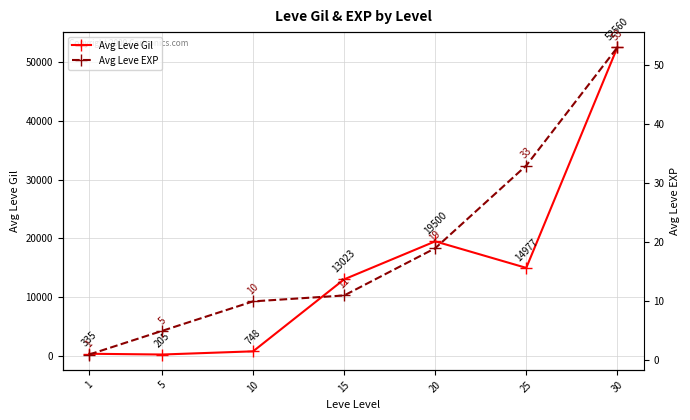

At how many categories does at least one series exceed 17624?

2